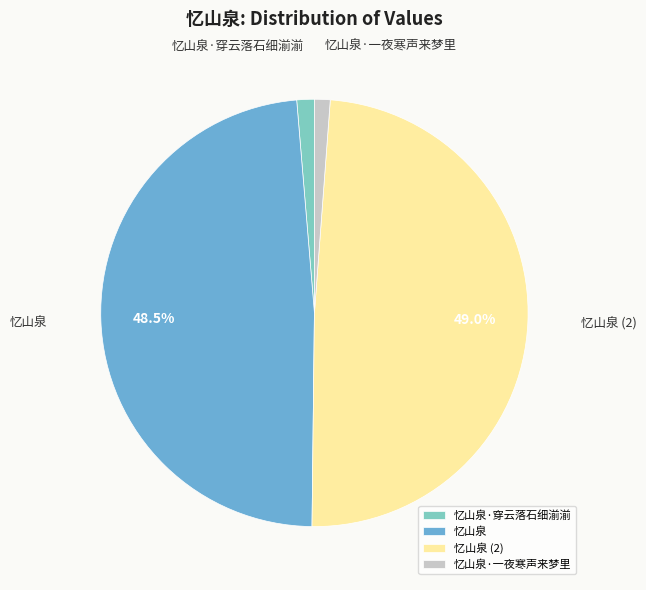

To the nearest percent, what is the combined percentage of 忆山泉 and 忆山泉·一夜寒声来梦里?

50%